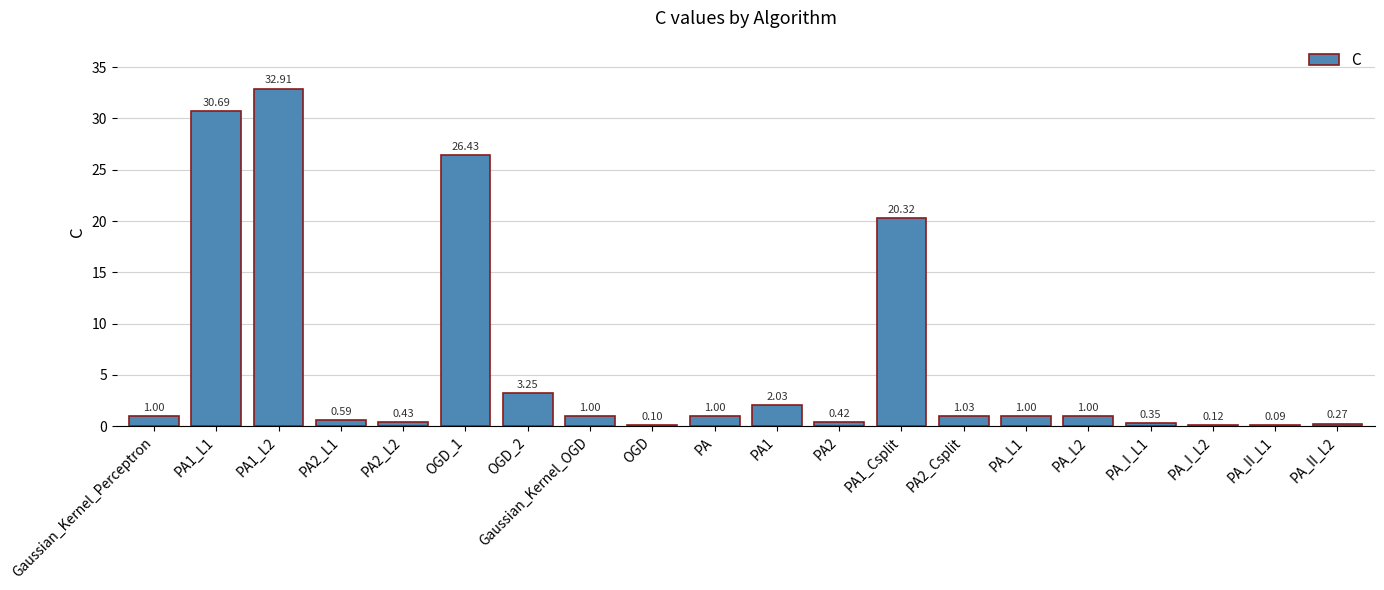

Is it true that the value at PA1_L1 is 30.7?

True